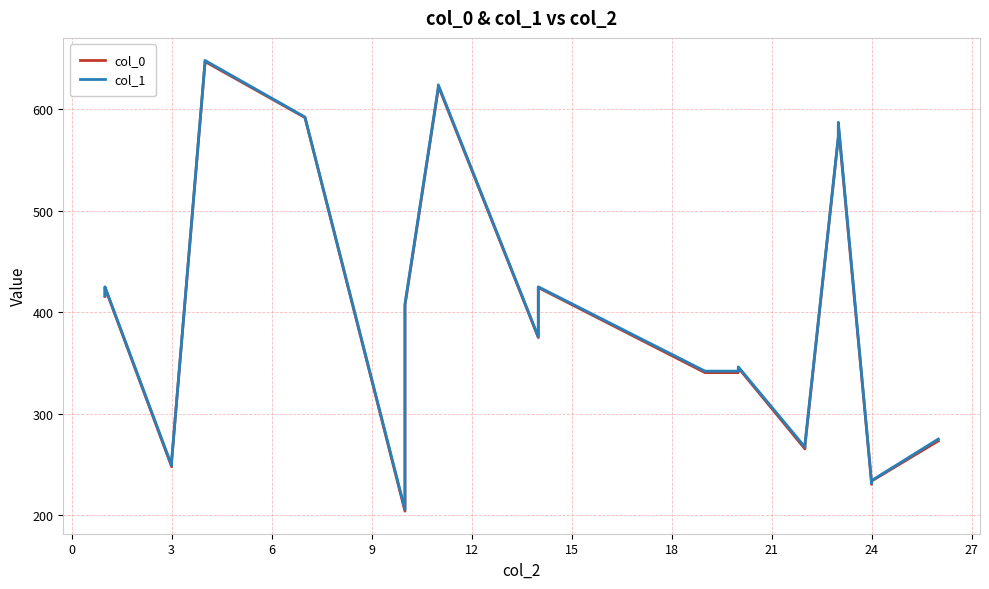

True or false: col_0 has more than 0 interior local peaks.

True